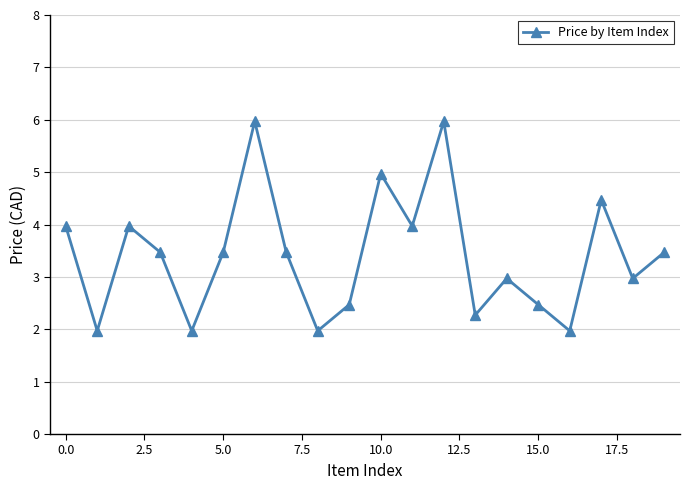

Reading left to right, list all the values displayed in this chart.

4.0	2.0	4.0	3.5	2.0	3.5	6.0	3.5	2.0	2.5	5.0	4.0	6.0	2.3	3.0	2.5	2.0	4.5	3.0	3.5